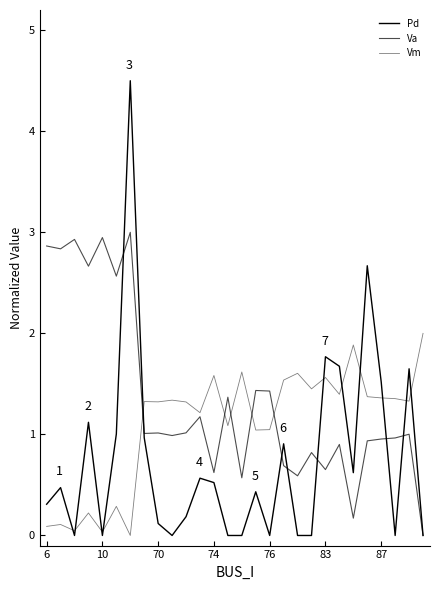

At how many categories does at least one series exceed 0?

28